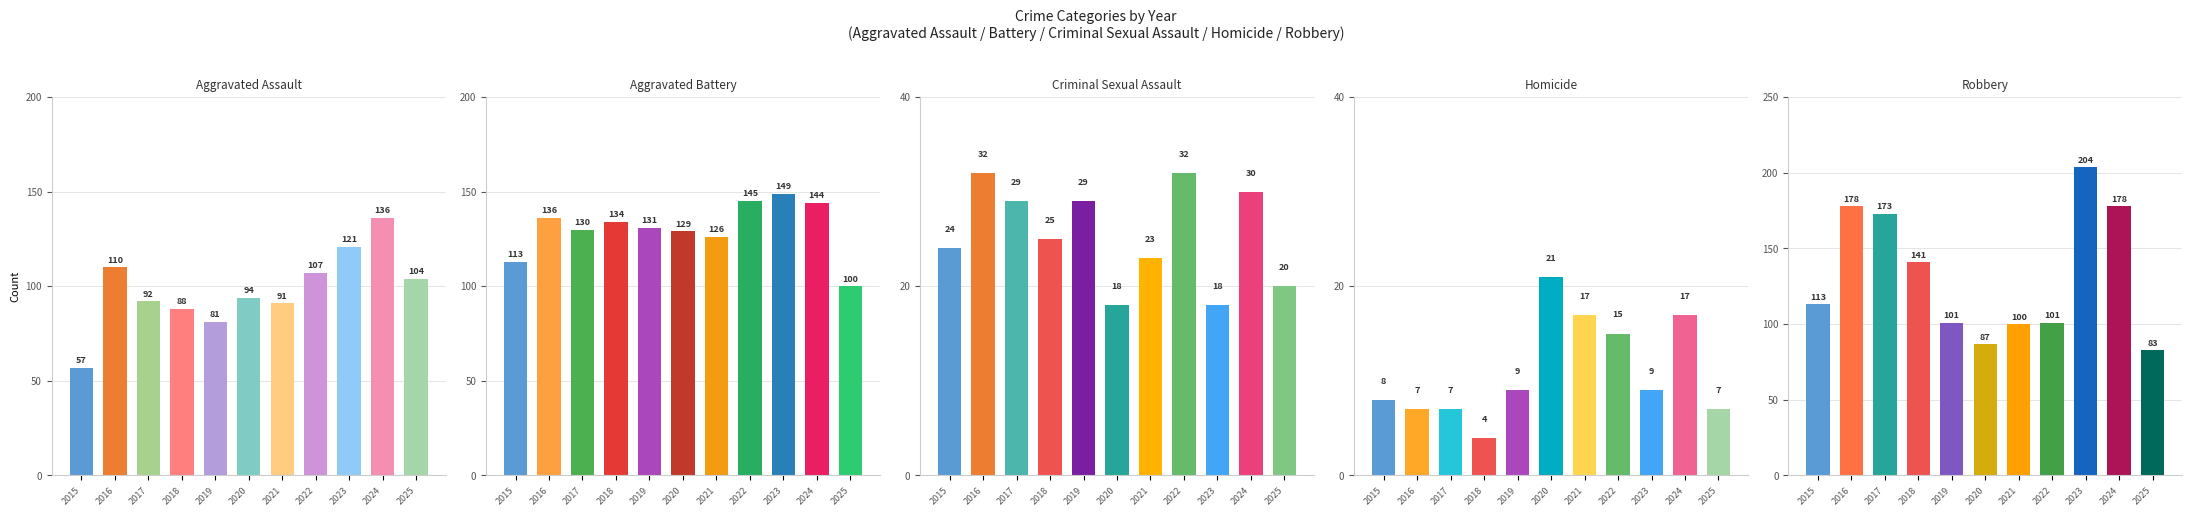

True or false: Aggravated Assault has a value of 81 at 2015.

False